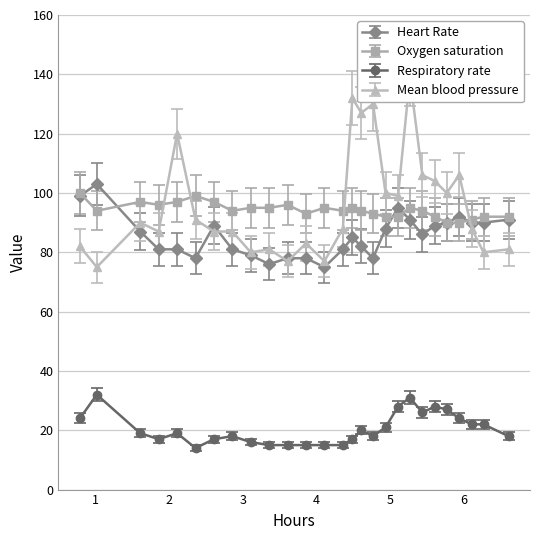

What is the highest value of the Heart Rate series?

103